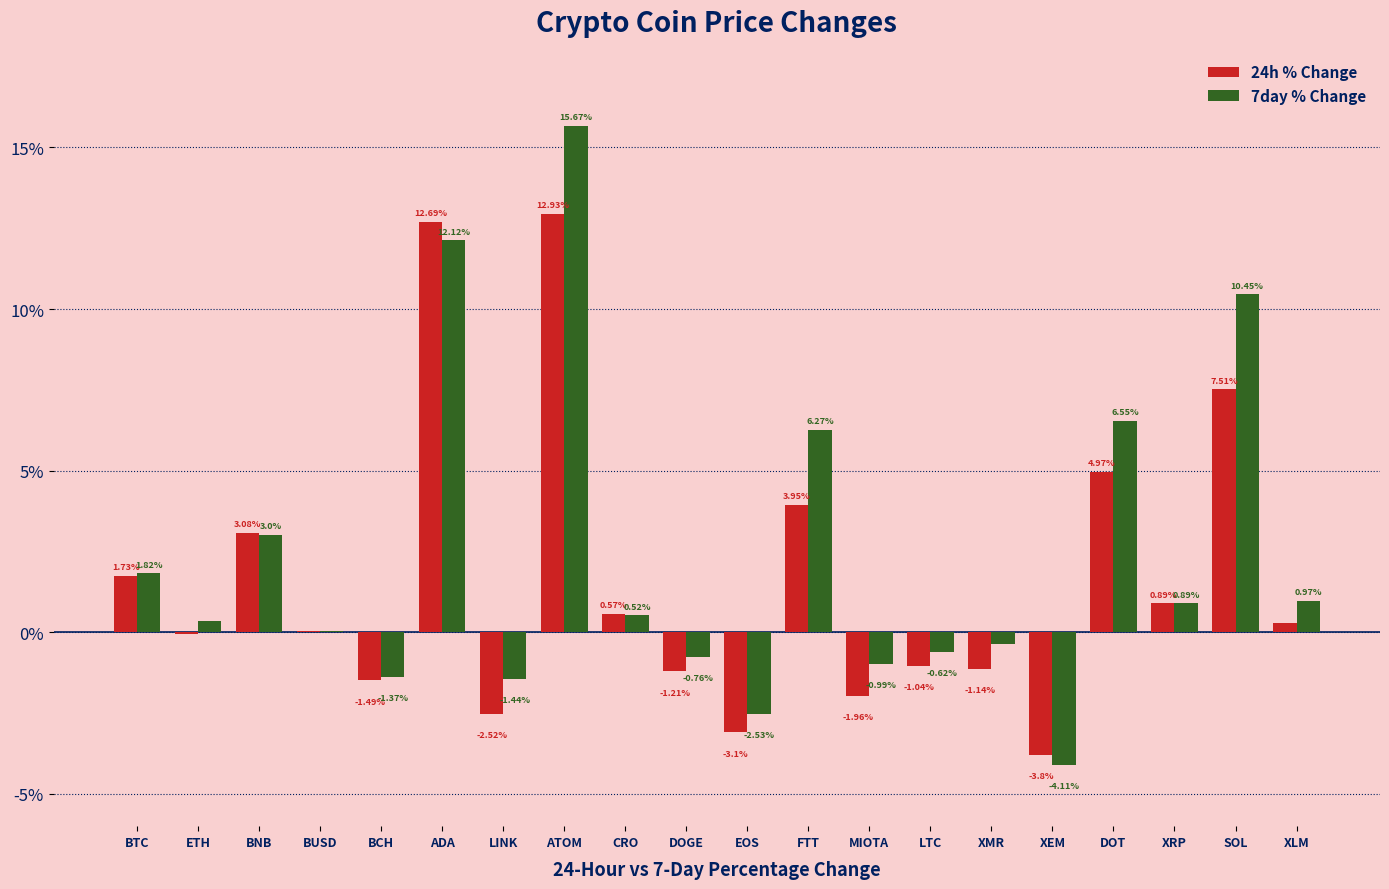

Count the number of data series in this chart.

2